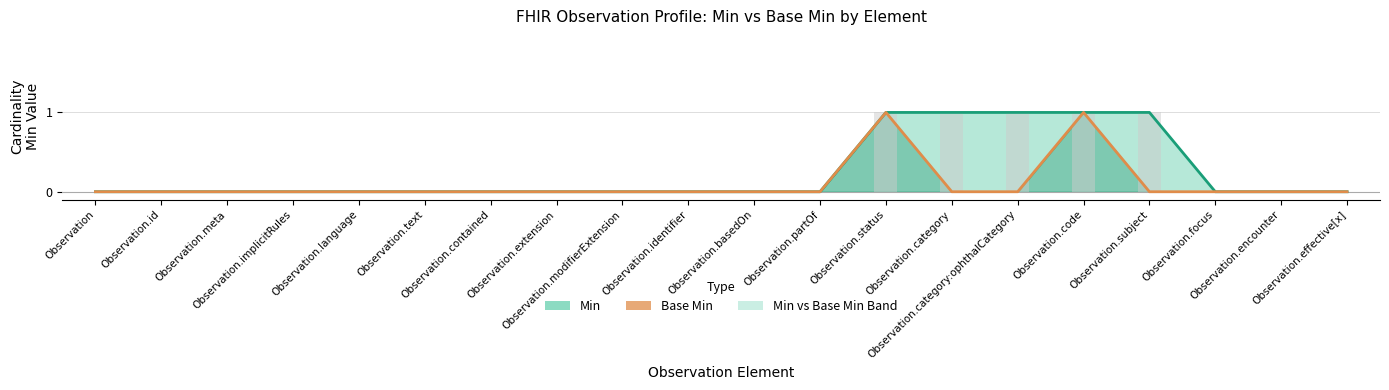

True or false: Min has a value of 1 at Observation.category.

False